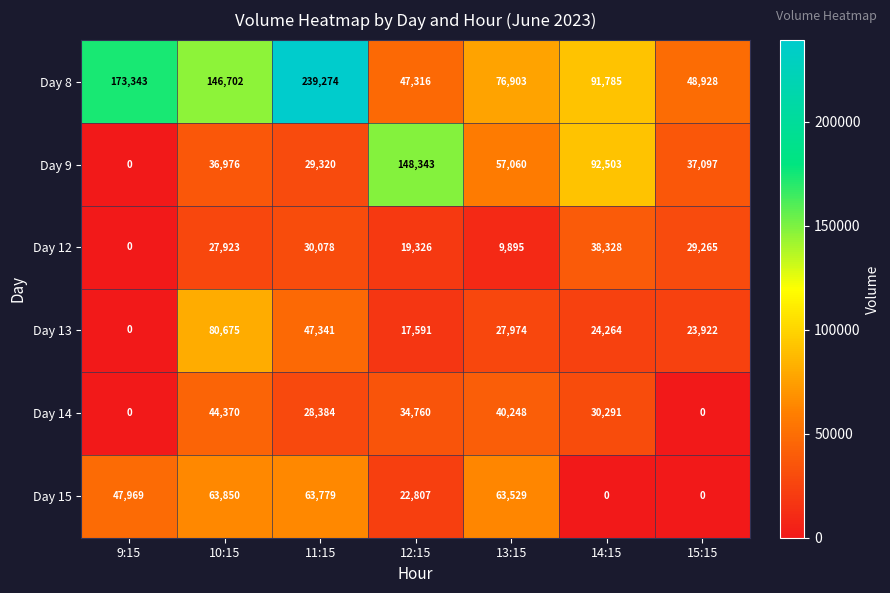

At which label is Day 9 closest to 74171?

13:15